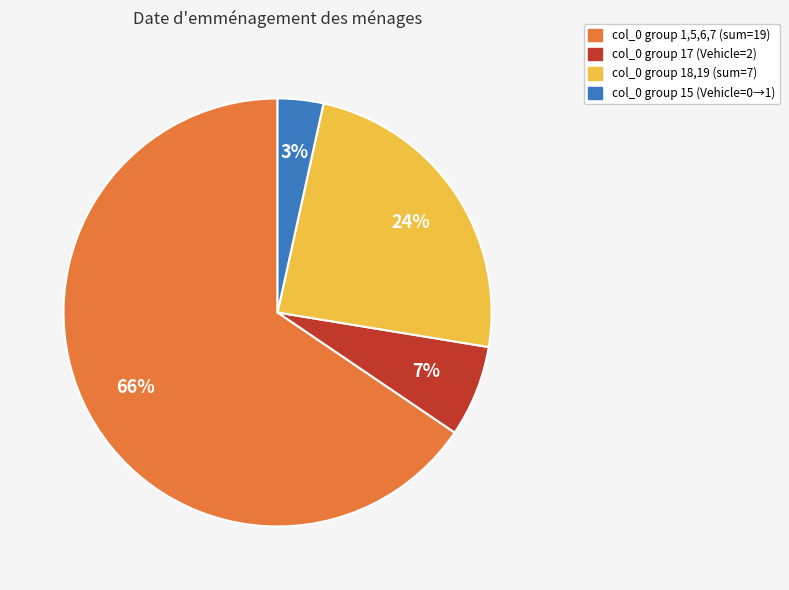

Is there any slice that represents more than half of the pie?

Yes